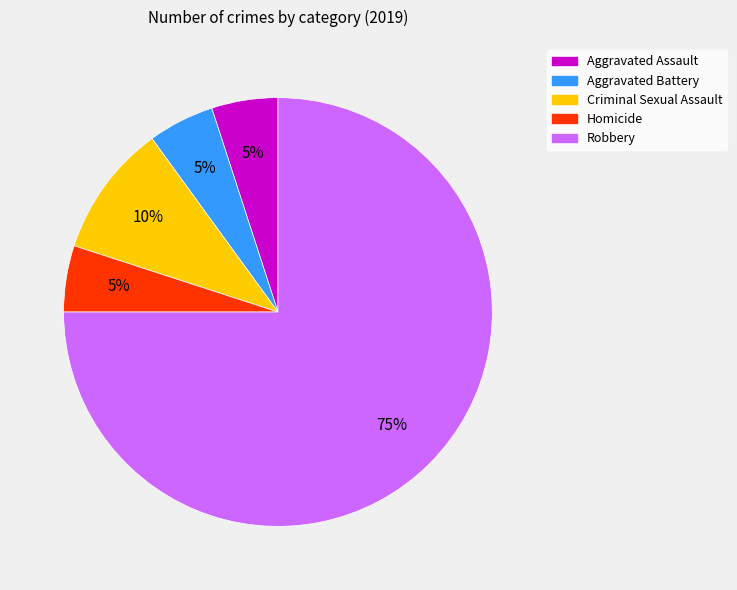

How many slices are in this pie chart?

5